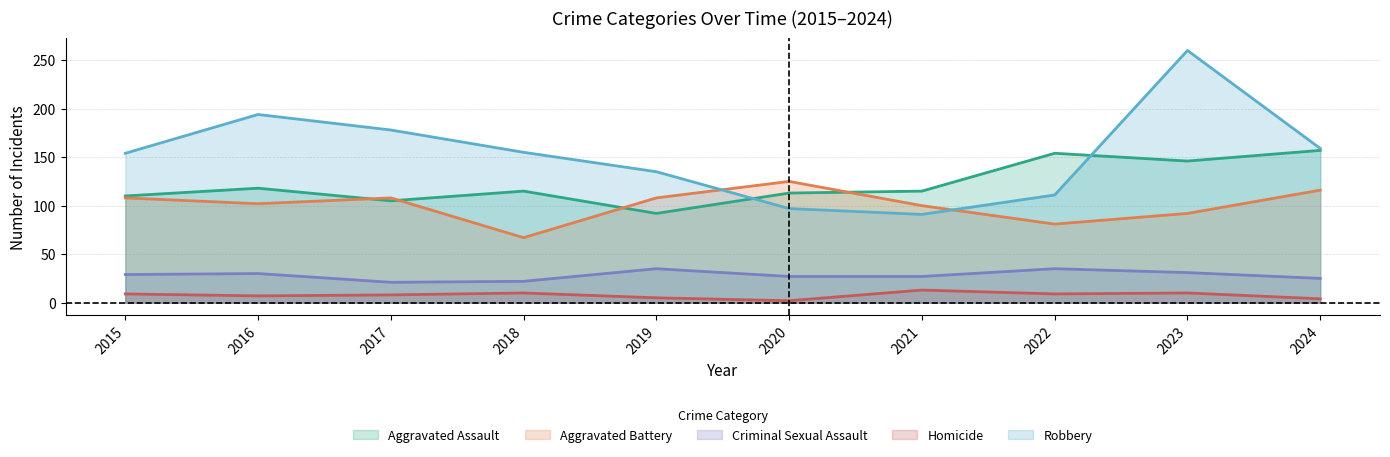

At how many categories does at least one series exceed 218?

1